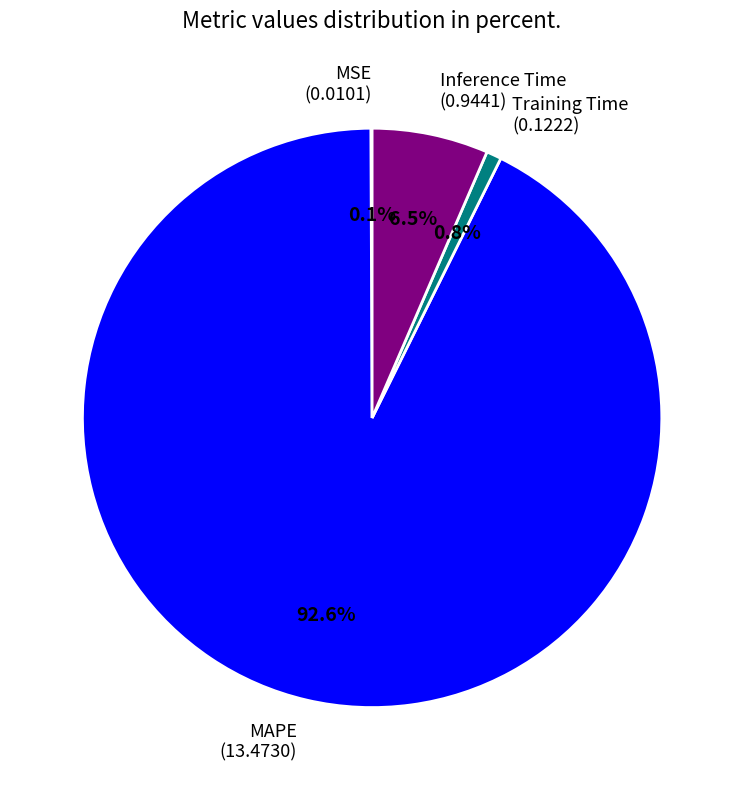

What is the largest slice in the pie chart?

MAPE